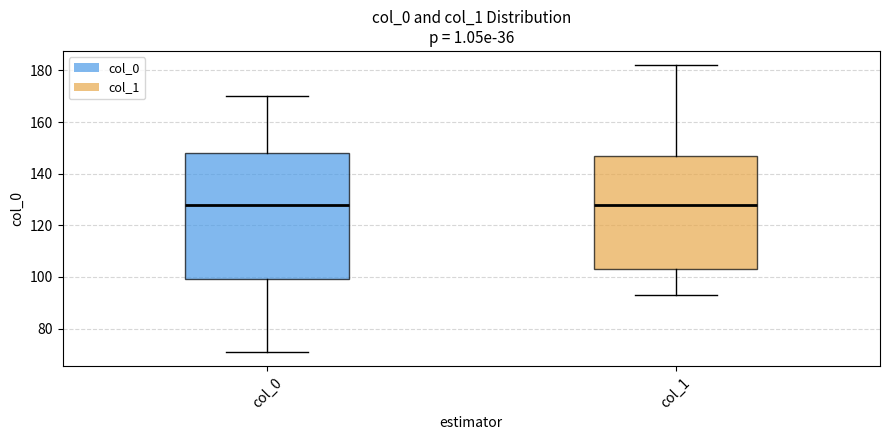

Where is the lower edge of the box for col_0 on the y-axis? The values are not printed on the chart, so give them approximately, as read against the axis.

100